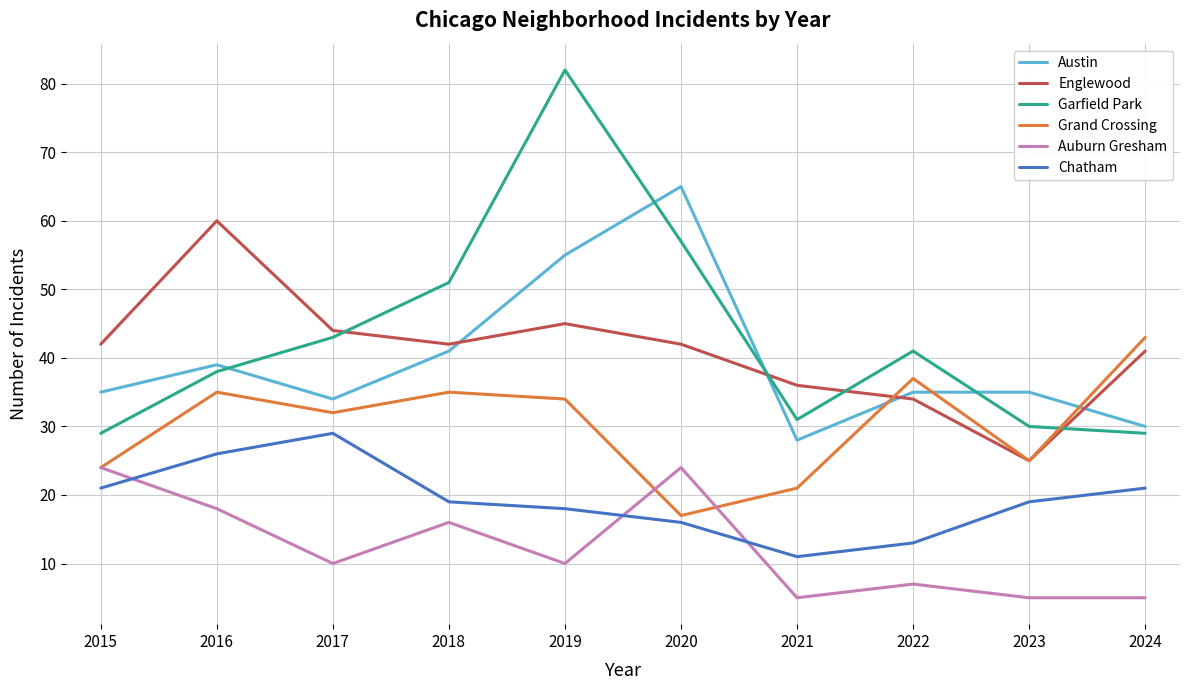

List the series in order of their peak value, lowest first.

Auburn Gresham, Chatham, Grand Crossing, Englewood, Austin, Garfield Park